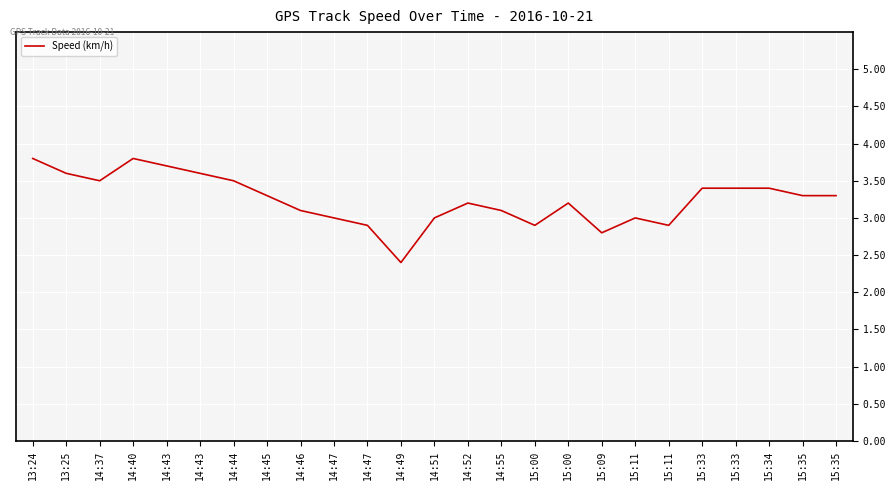

How many distinct data groups are displayed?

1